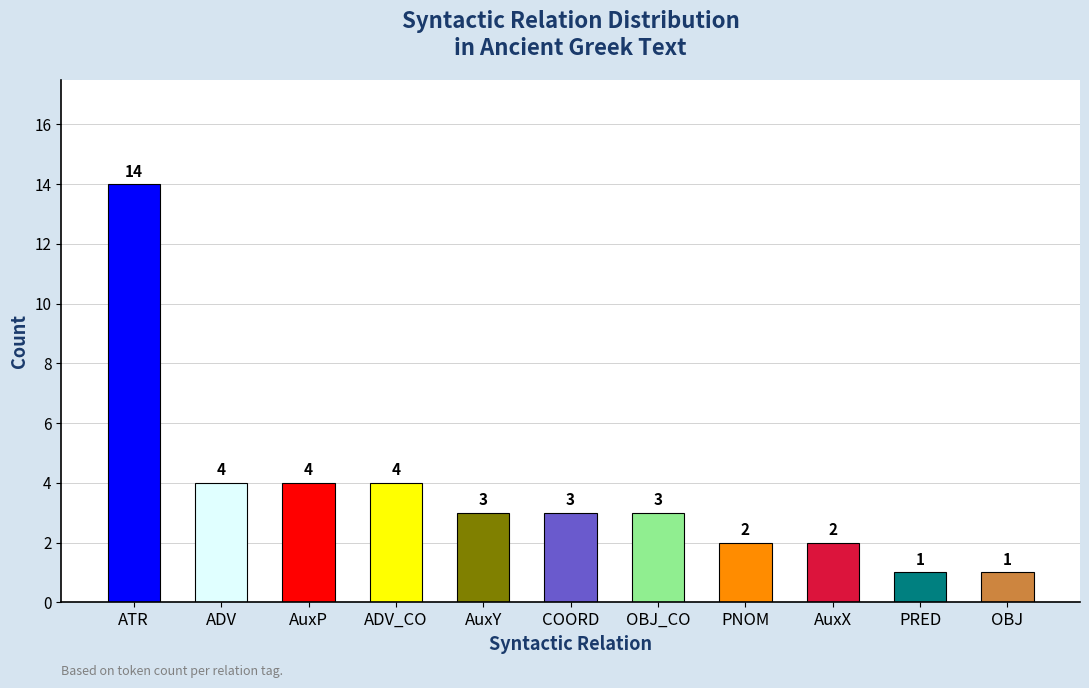

The chart shows a value of 4 at COORD. True or false?

False